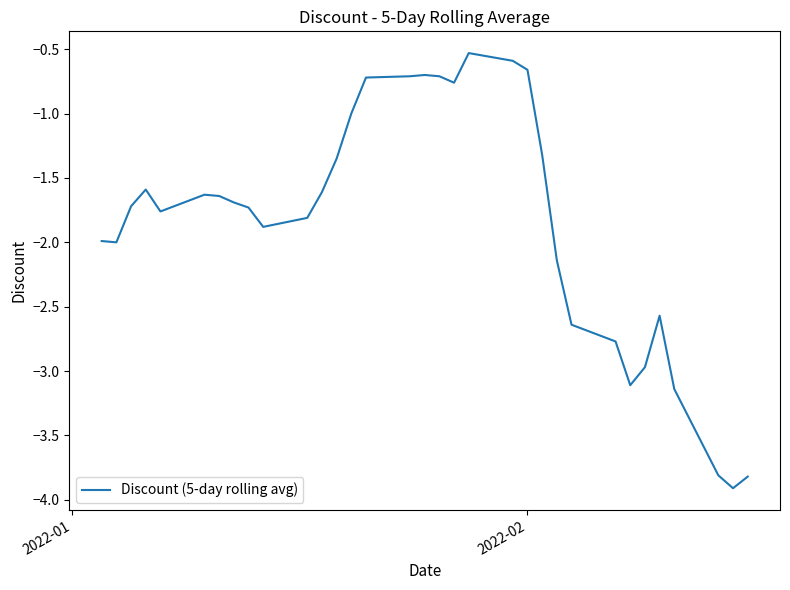

What is the minimum value shown in the chart?

-3.9